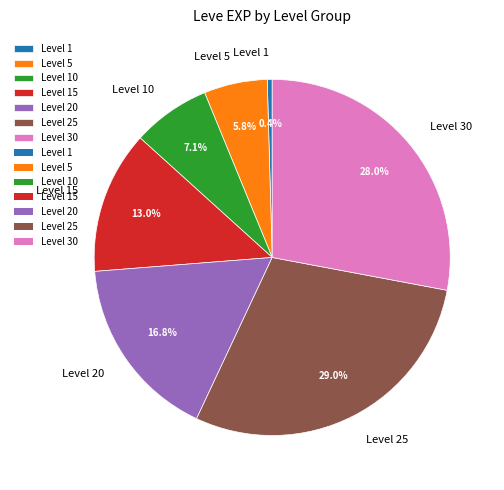

Does Level 15 account for over 50% of the chart?

No